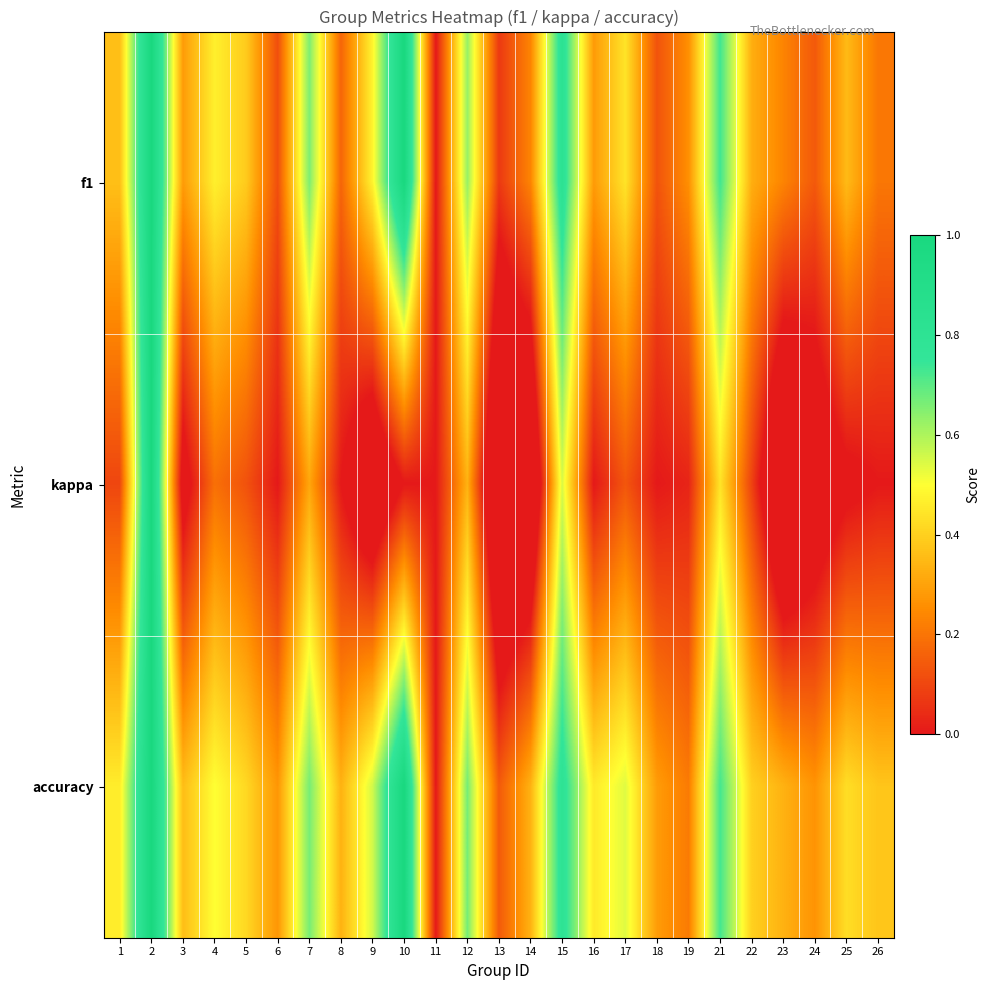

List the series in order of their peak value, lowest first.

f1, kappa, accuracy